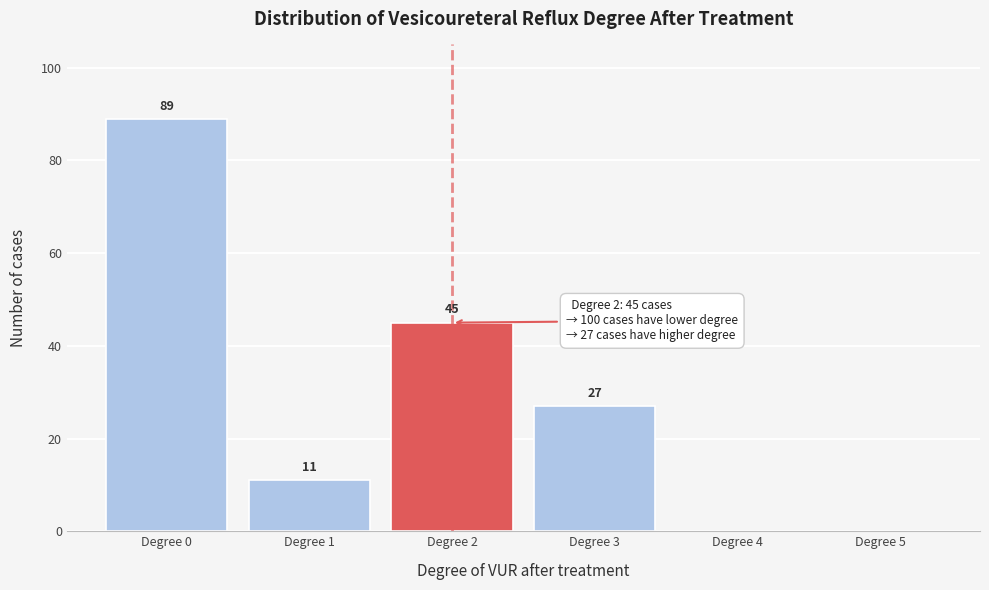

Over which range of the x-axis is the bar tallest?

-0.5 to 0.5